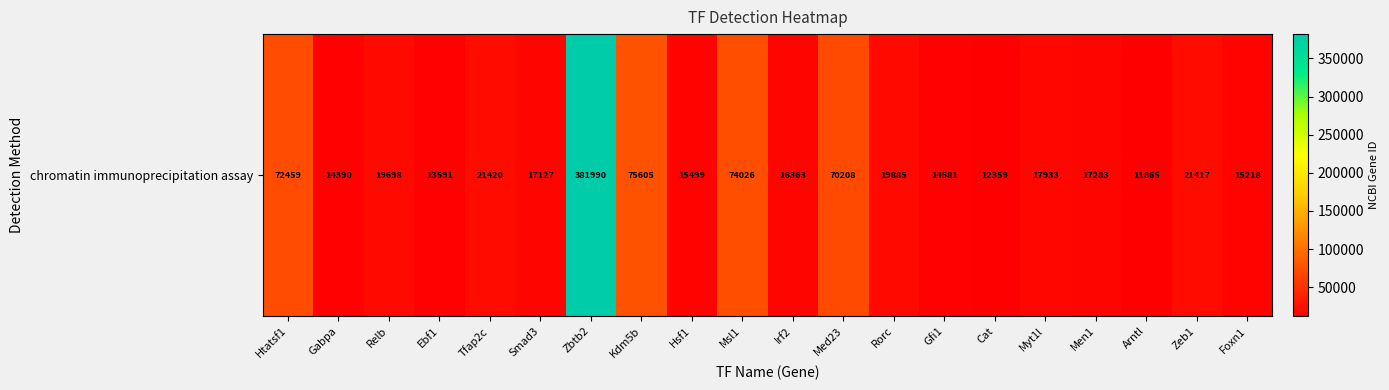

Where does the data first go above 17933?

Htatsf1